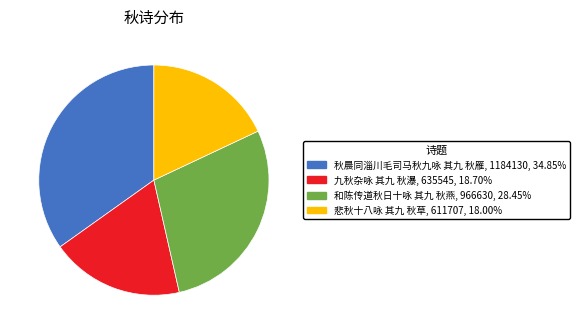

Rank the categories by value from lowest to highest.

悲秋十八咏 其九 秋草, 九秋杂咏 其九 秋瀑, 和陈传道秋日十咏 其九 秋燕, 秋晨同淄川毛司马秋九咏 其九 秋雁